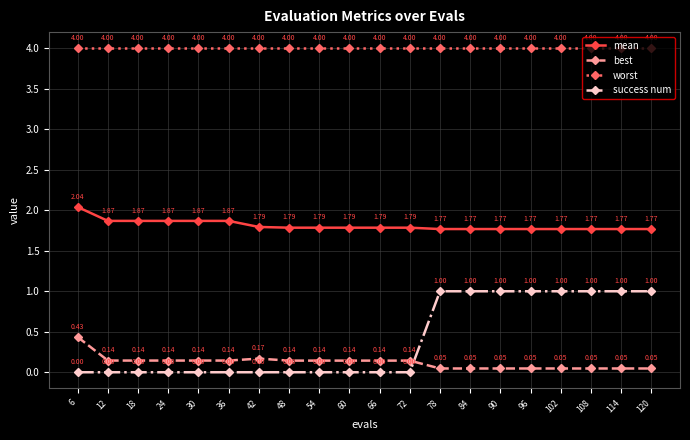

Is it true that success num equals 0.0 at 60?

True